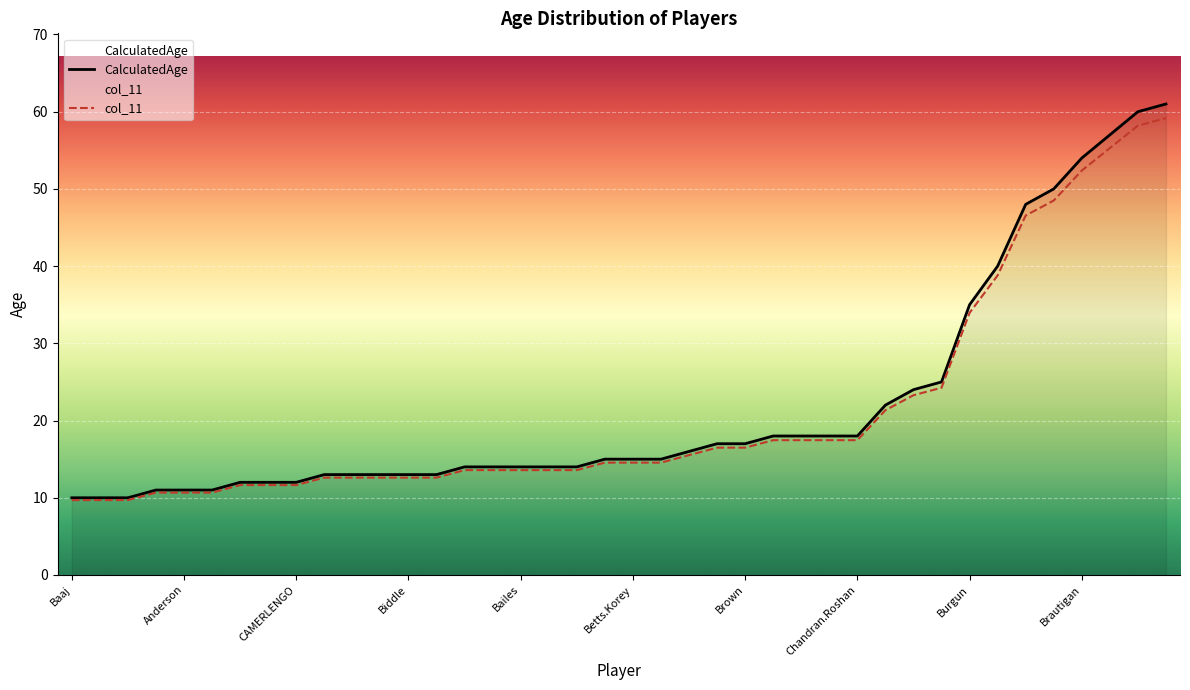

Which series has the widest spread of values?

CalculatedAge